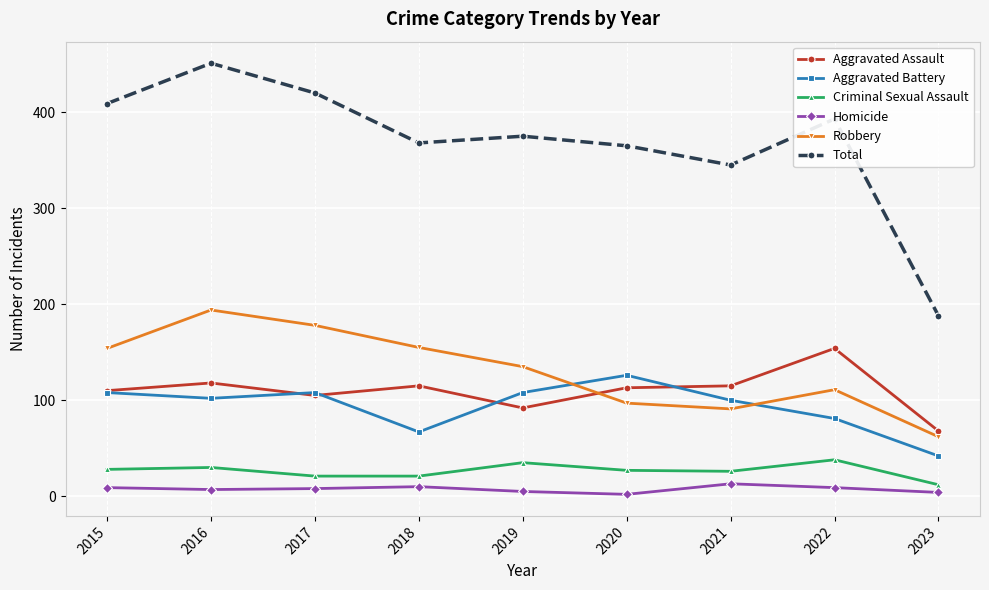

True or false: Robbery and Total cross at least once.

False